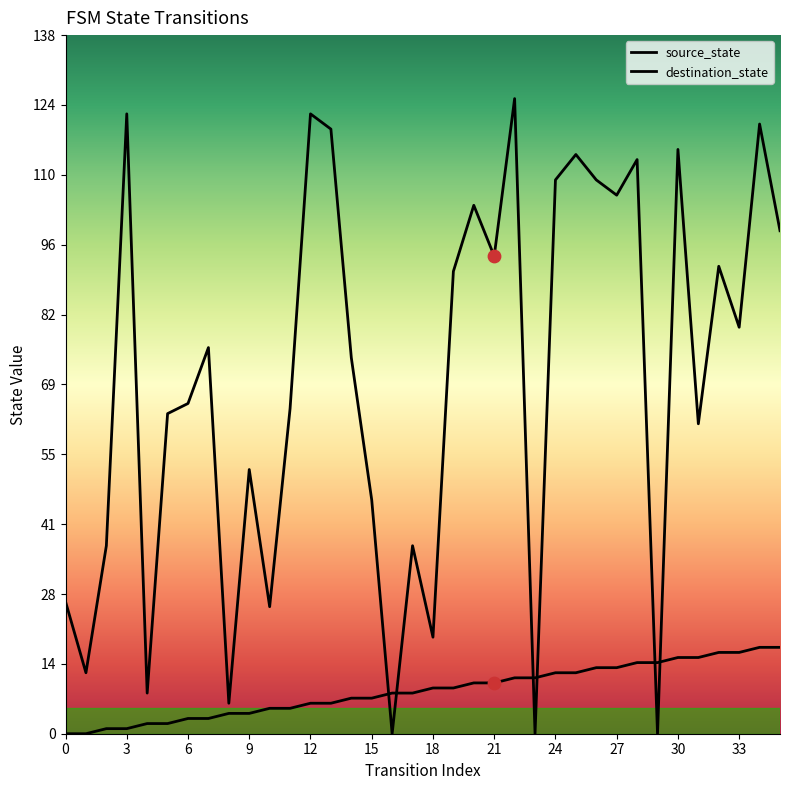

At which category is the sum across all series the highest?

34